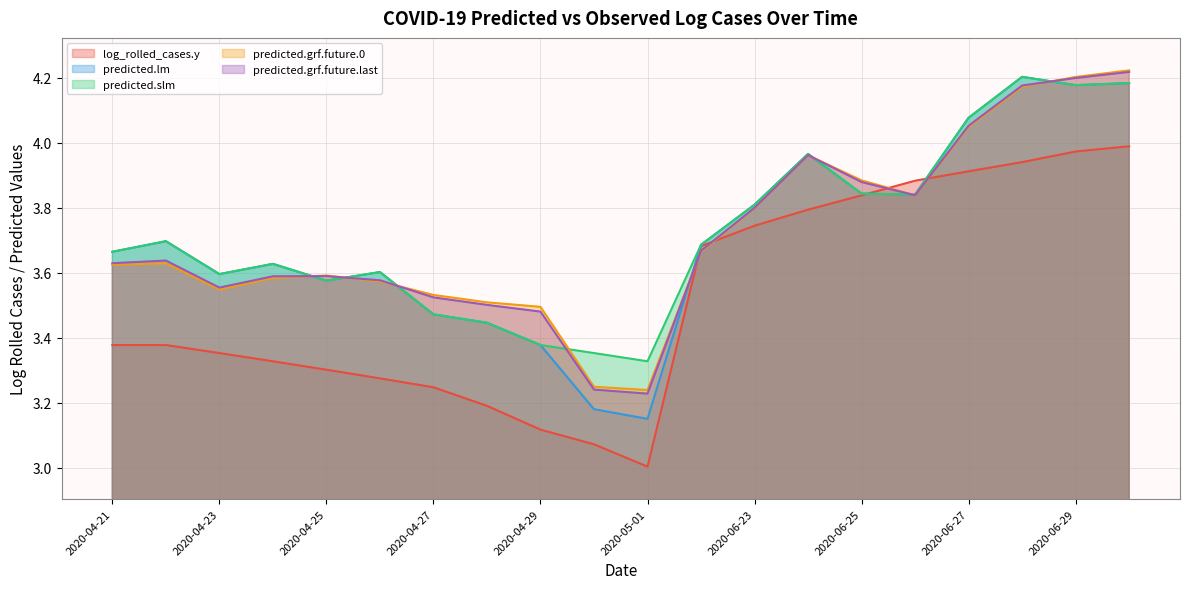

What is the label of the 6th point from the left?

2020-04-26